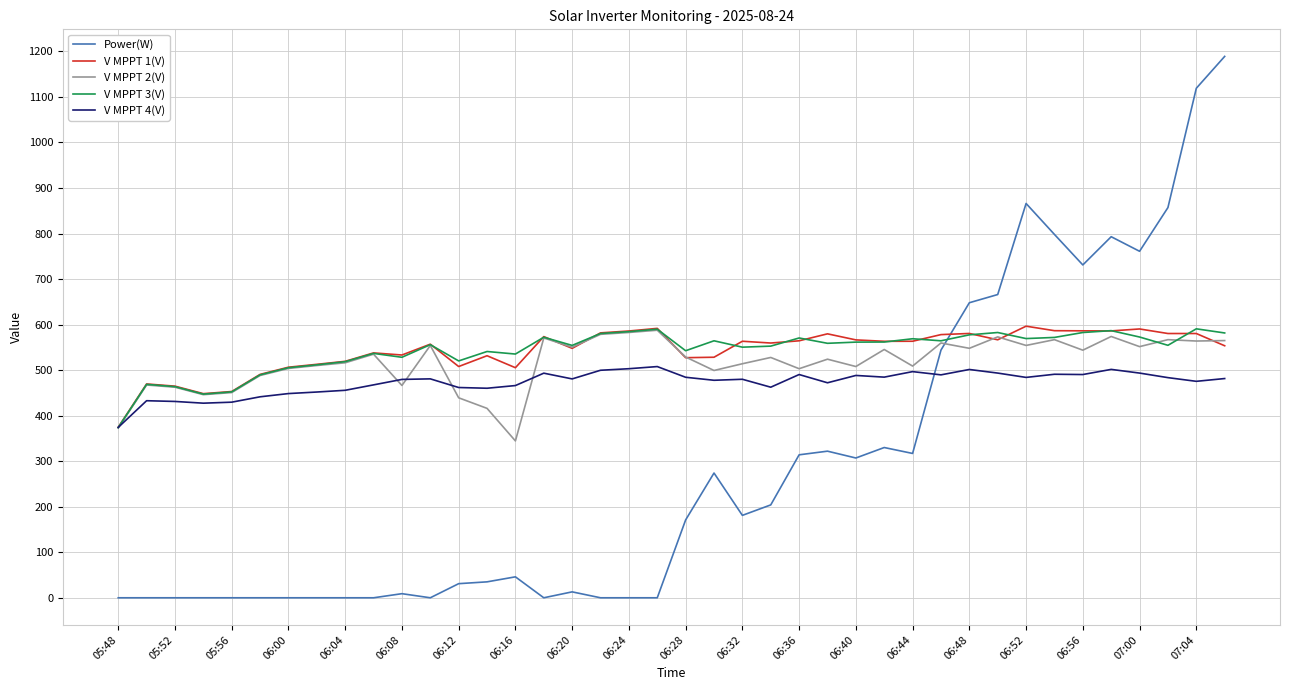

What is the greatest value displayed?

1189.0